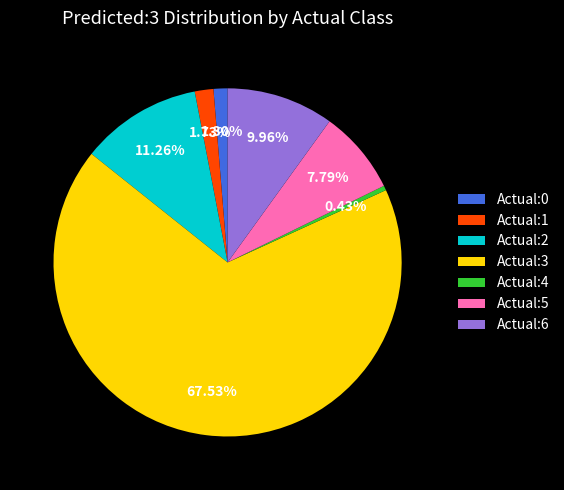

Is there a majority slice in this chart?

Yes